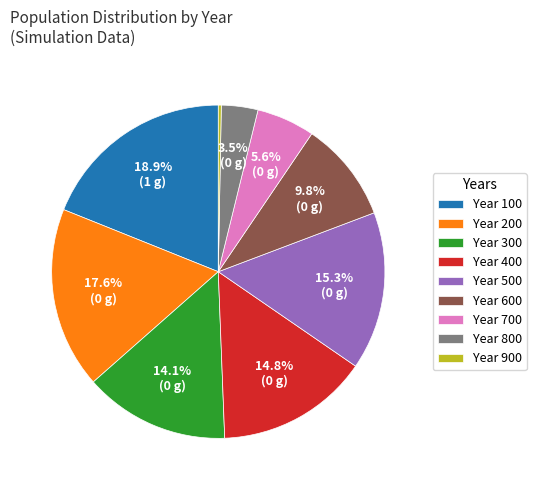

To the nearest percent, what is the average slice percentage?

11%